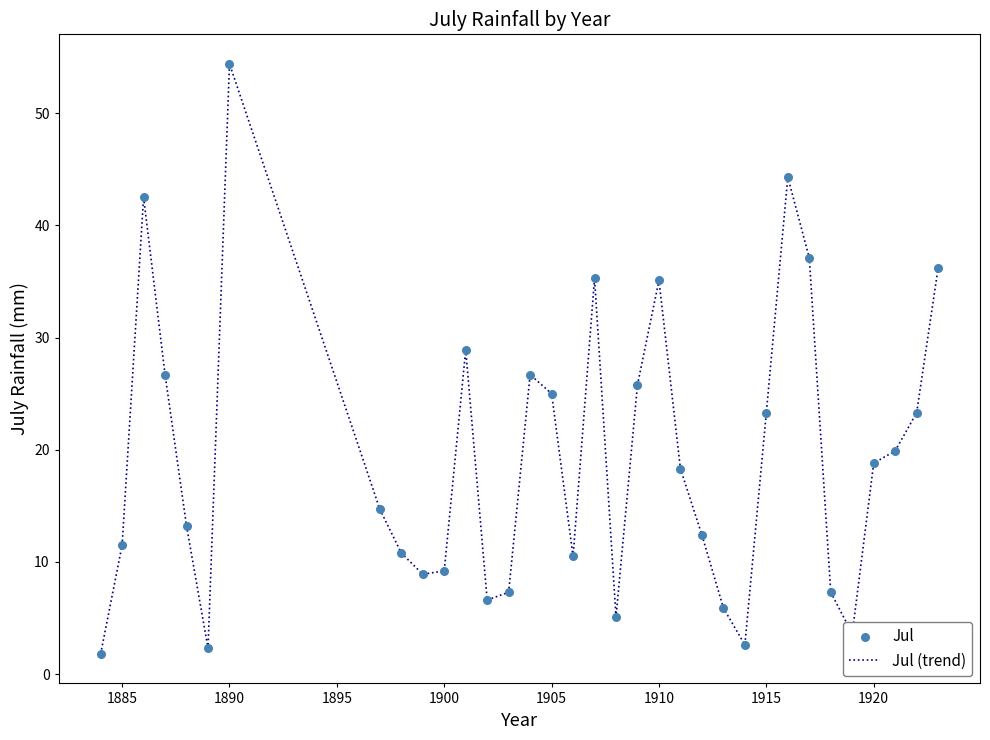

What is the maximum value shown in the chart?

54.4